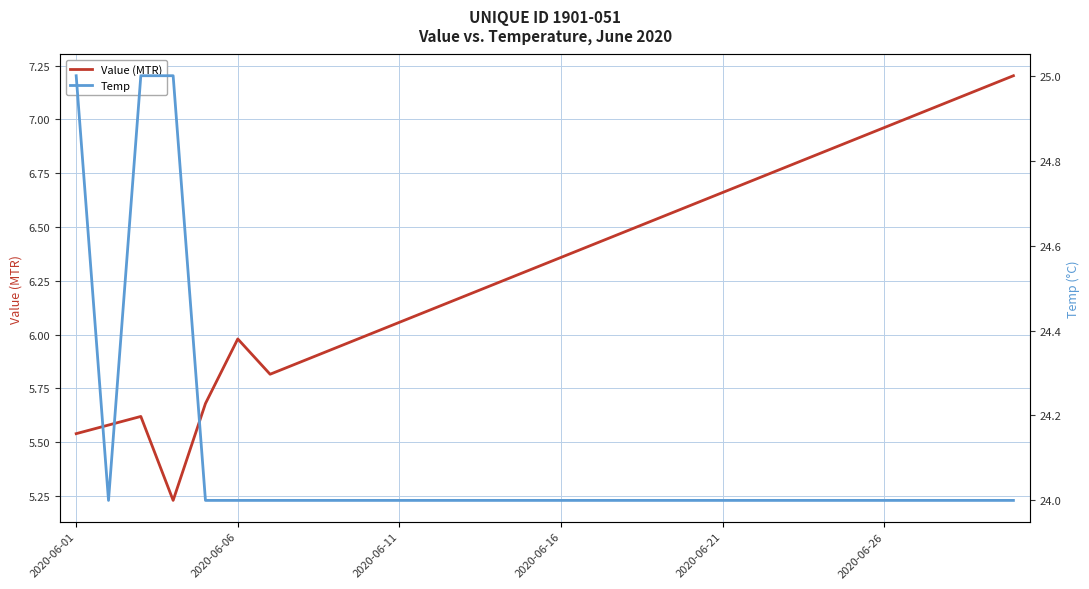

What is the average value of the Value (MTR) series?

6.3